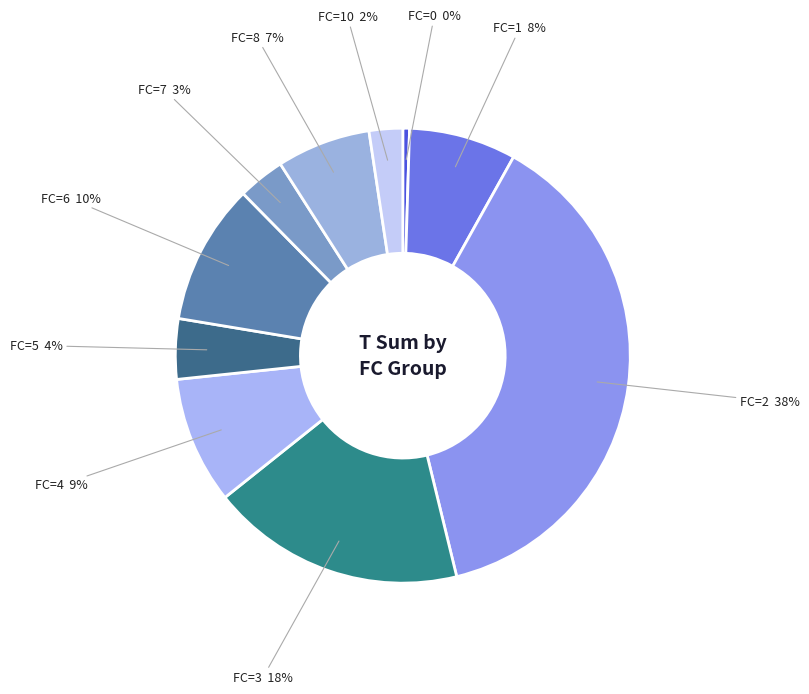

Is FC=6 the majority of the pie?

No